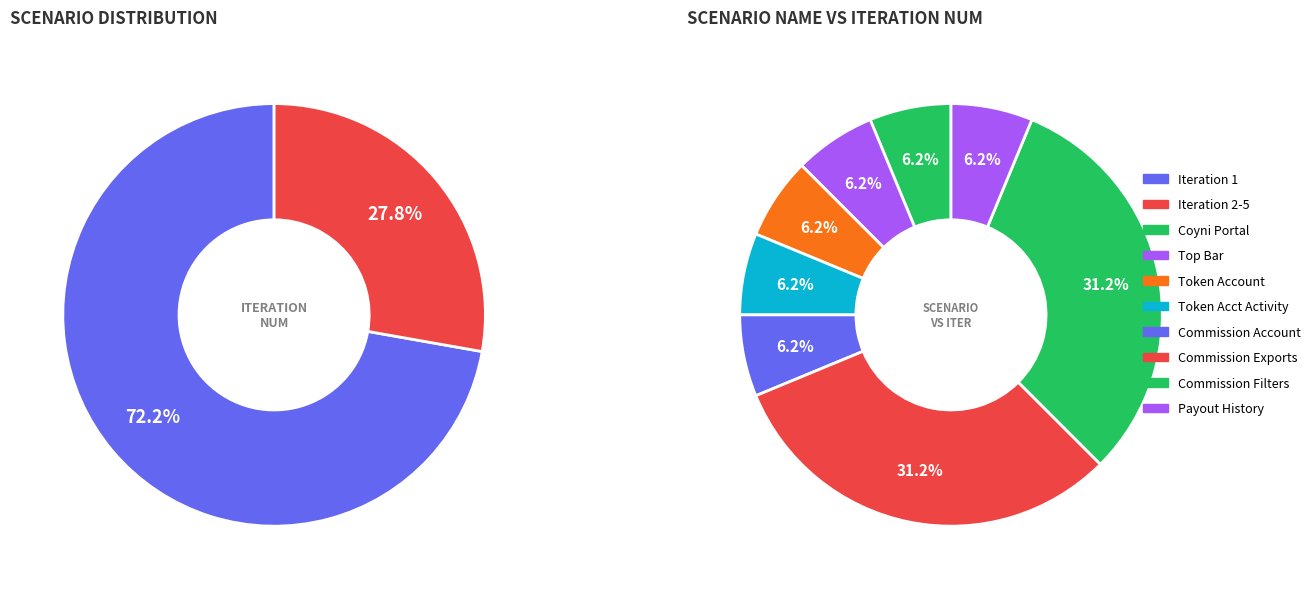

To the nearest percent, what portion does Payout represent?

6%